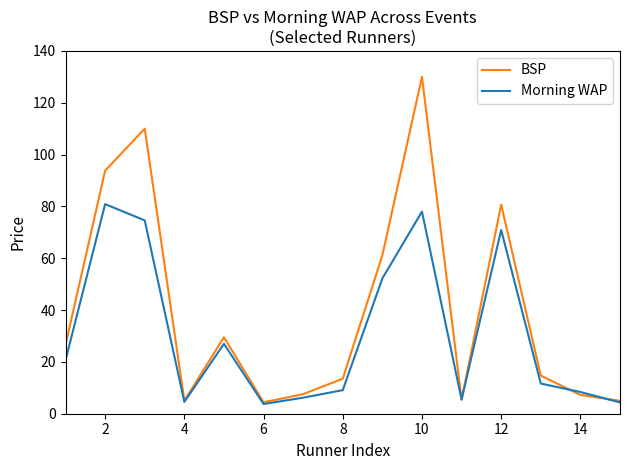

What is the greatest value displayed?

130.0